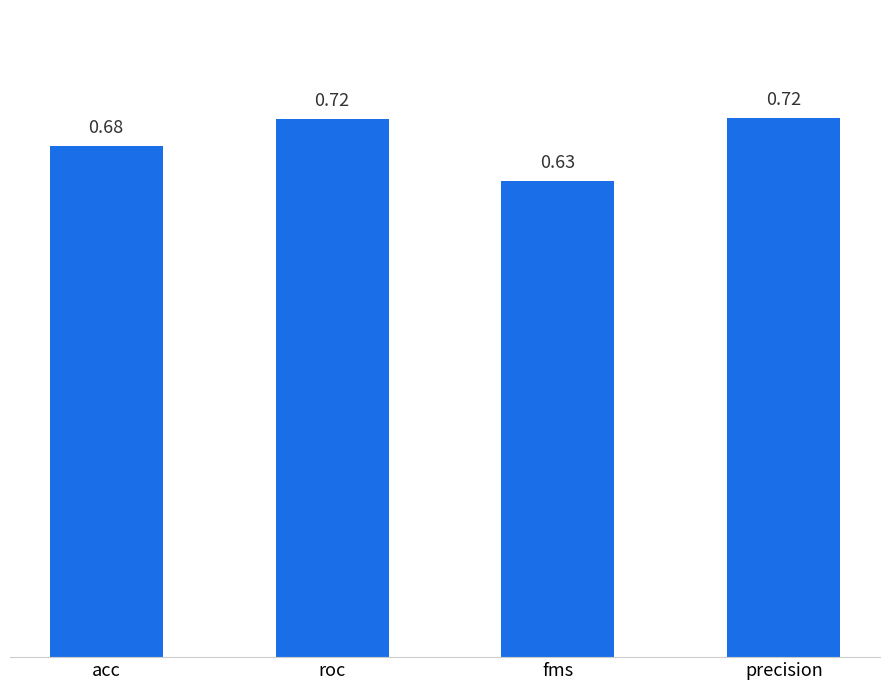

What is the sum of the values at roc and acc?

1.4